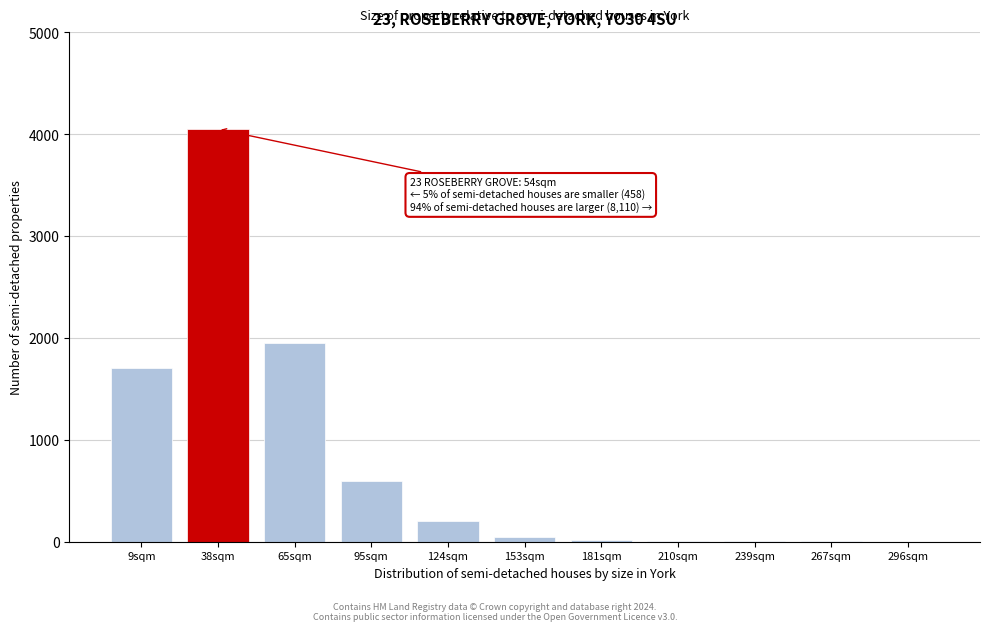

What is the sum of all values?

8590